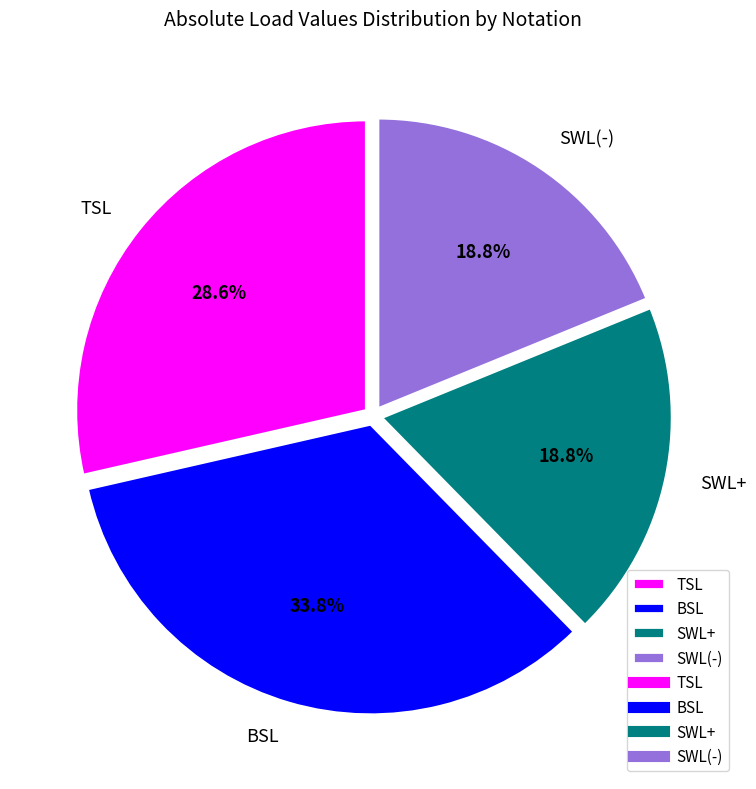

How much of the chart is everything except SWL+?

81.2%